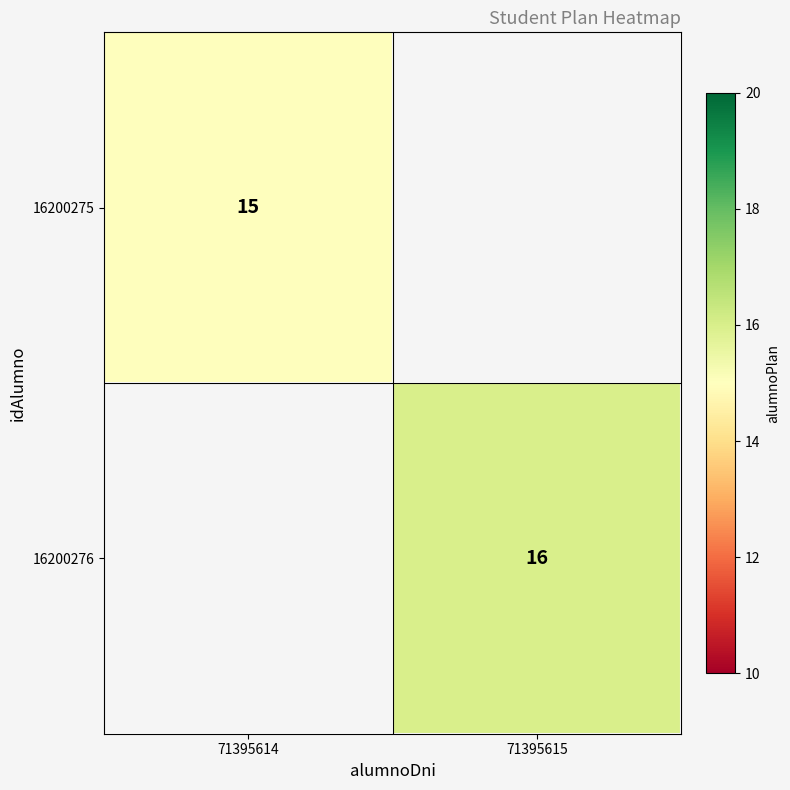

Is the value of 16200275 at 71395614 greater than the value of 16200276 at 71395615?

No